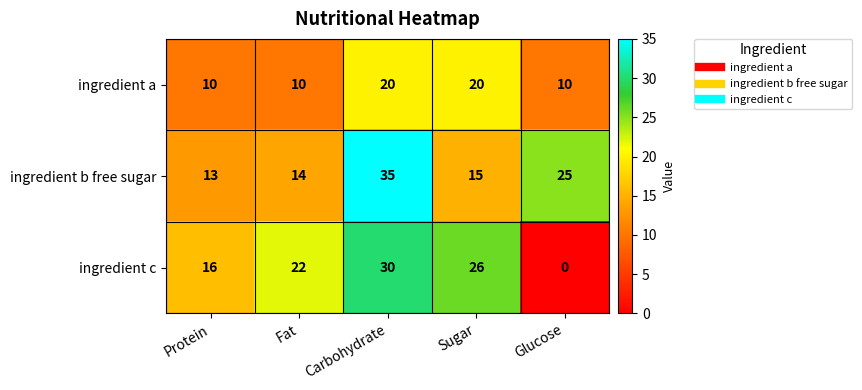

Is it true that ingredient a equals 18 at Protein?

False